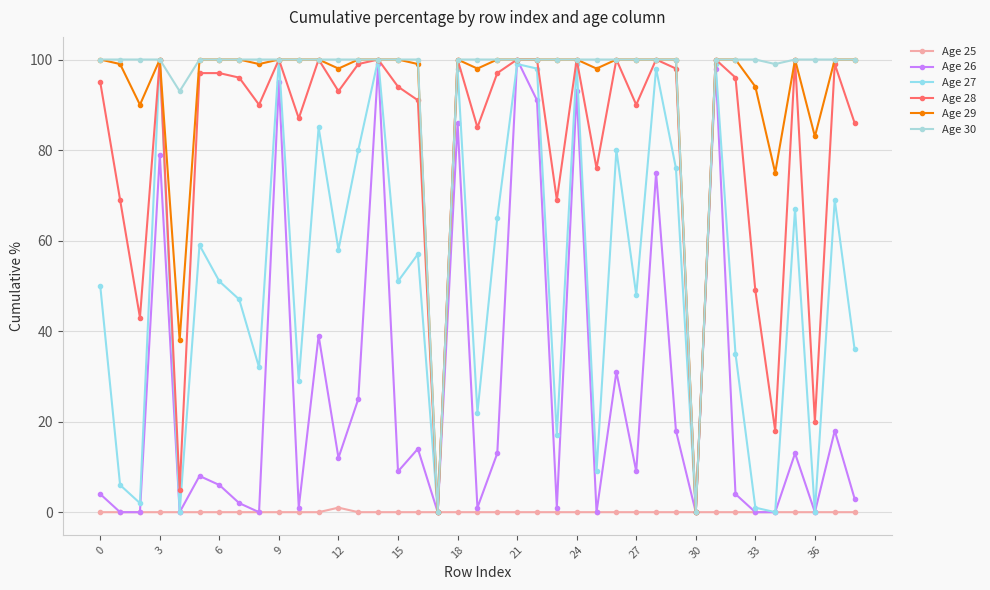

Reading left to right, what are all the values shown in this chart?

Age 25: 0	0	0	0	0	0	0	0	0	0	0	0	1	0	0	0	0	0	0	0	0	0	0	0	0	0	0	0	0	0	0	0	0	0	0	0	0	0	0
Age 26: 4	0	0	79	0	8	6	2	0	95	1	39	12	25	99	9	14	0	86	1	13	100	91	1	93	0	31	9	75	18	0	98	4	0	0	13	0	18	3
Age 27: 50	6	2	100	0	59	51	47	32	100	29	85	58	80	100	51	57	0	98	22	65	99	98	17	99	9	80	48	98	76	0	99	35	1	0	67	0	69	36
Age 28: 95	69	43	100	5	97	97	96	90	100	87	100	93	99	100	94	91	0	100	85	97	100	100	69	100	76	100	90	100	98	0	100	96	49	18	100	20	99	86
Age 29: 100	99	90	100	38	100	100	100	99	100	100	100	98	100	100	100	99	0	100	98	100	100	100	100	100	98	100	100	100	100	0	100	100	94	75	100	83	100	100
Age 30: 100	100	100	100	93	100	100	100	100	100	100	100	100	100	100	100	100	0	100	100	100	100	100	100	100	100	100	100	100	100	0	100	100	100	99	100	100	100	100